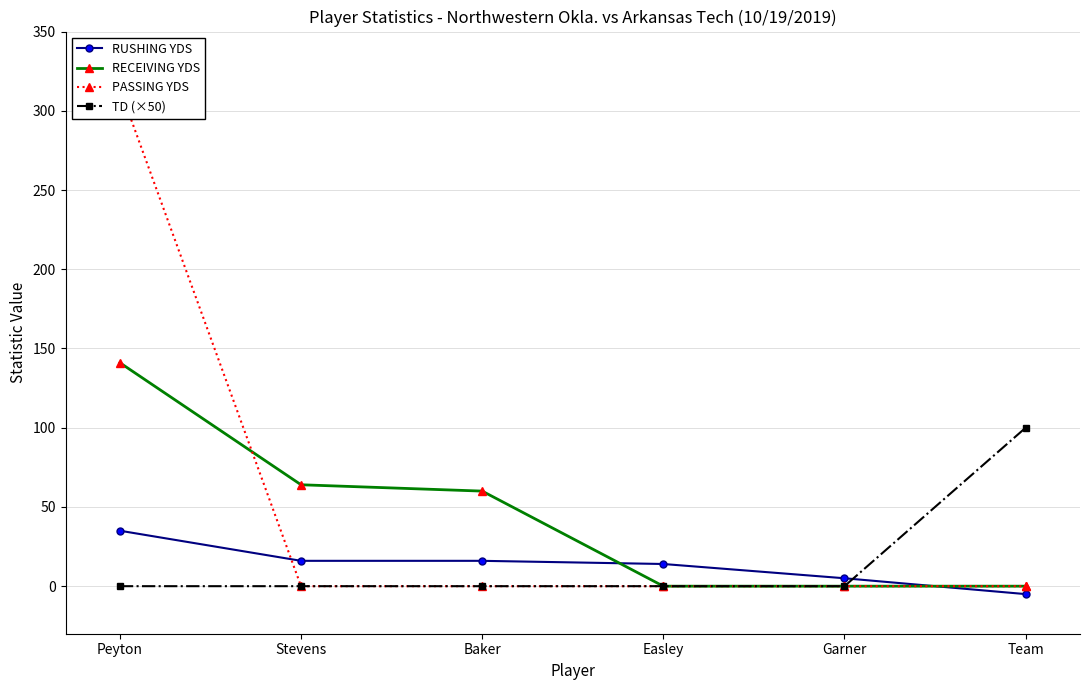

Between Team and Stevens, which is larger?

Stevens